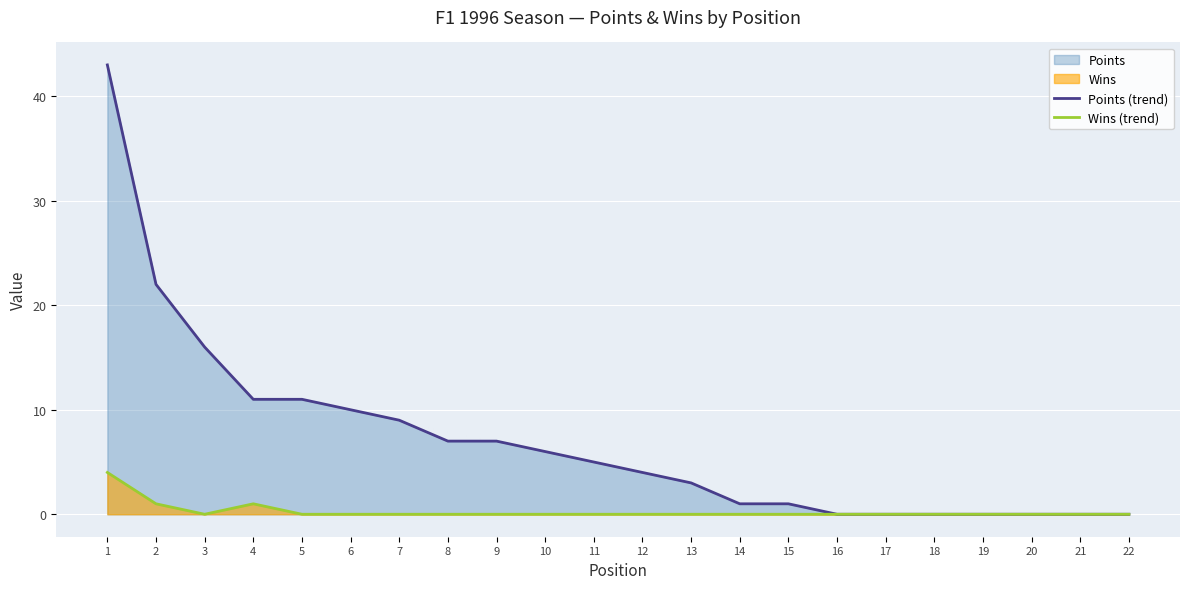

True or false: Points (trend) and Wins (trend) intersect in this chart.

False